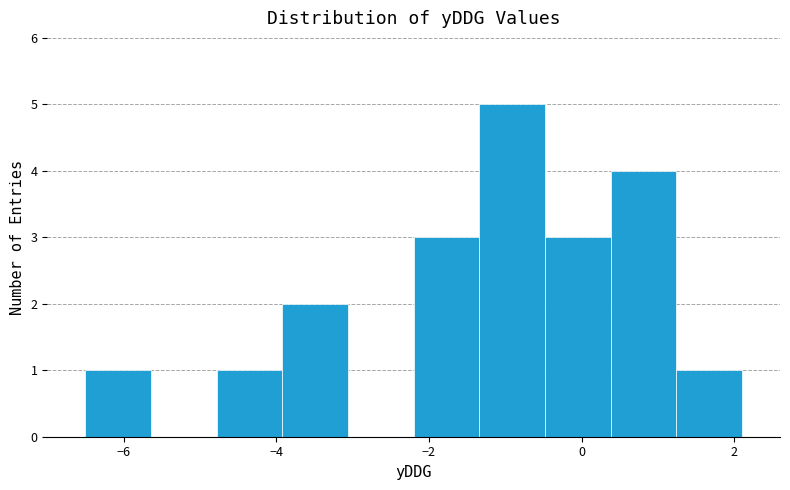

Reading left to right, transcribe this chart: for each bar, give the range it covers on the x-axis and its height. Neither the bar edges nor the heights are printed on the chart, so give them approximately, as read against the axes.

-6.50 to -5.64: 1
-5.64 to -4.78: 0
-4.78 to -3.92: 1
-3.92 to -3.06: 2
-3.06 to -2.20: 0
-2.20 to -1.34: 3
-1.34 to -0.48: 5
-0.48 to 0.38: 3
0.38 to 1.24: 4
1.24 to 2.10: 1